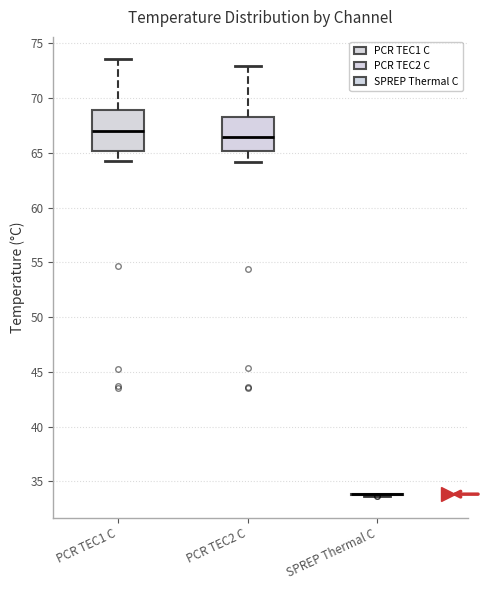

Reading left to right, read every box against the y-axis: the position of its median line, the range the box covers, and the ends of its whiskers. The values are not printed on the chart, so give them approximately, as read against the axis.

PCR TEC1 C: median 67.0, box 65.0 to 69.0, whiskers 64.0 to 73.5
PCR TEC2 C: median 66.5, box 65.0 to 68.5, whiskers 64.0 to 73.0
SPREP Thermal C: box collapsed to a line at 34.0, whiskers 33.5 to 34.0